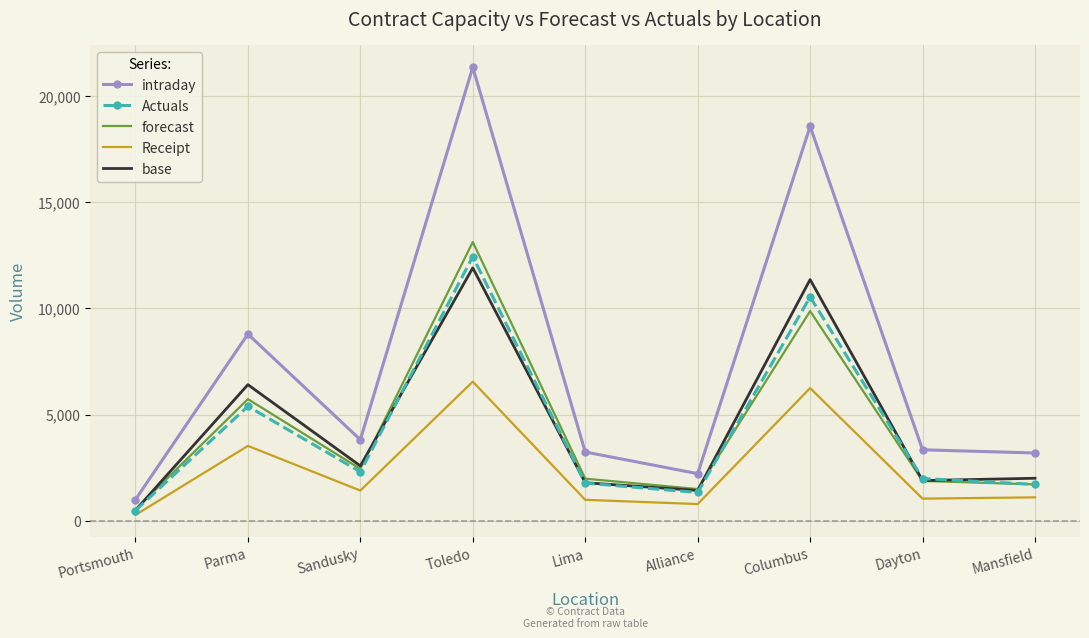

What is the maximum value for Receipt?

6550